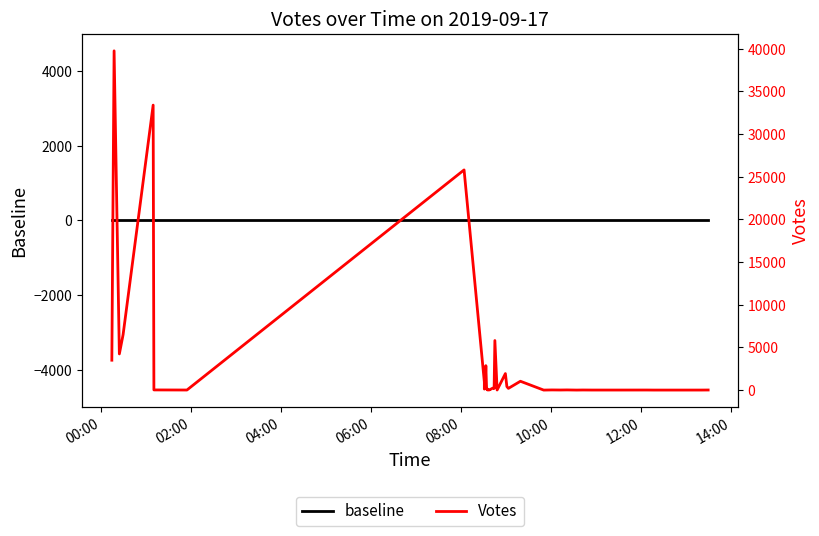

The value of baseline at 04:00 is 0. True or false?

True